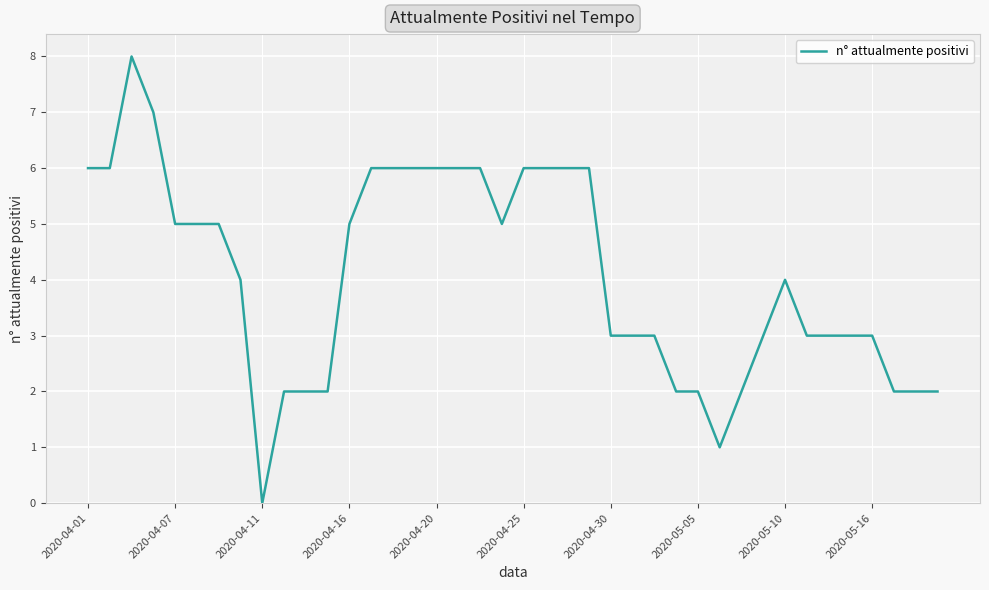

What is the difference between the maximum and minimum values?

8